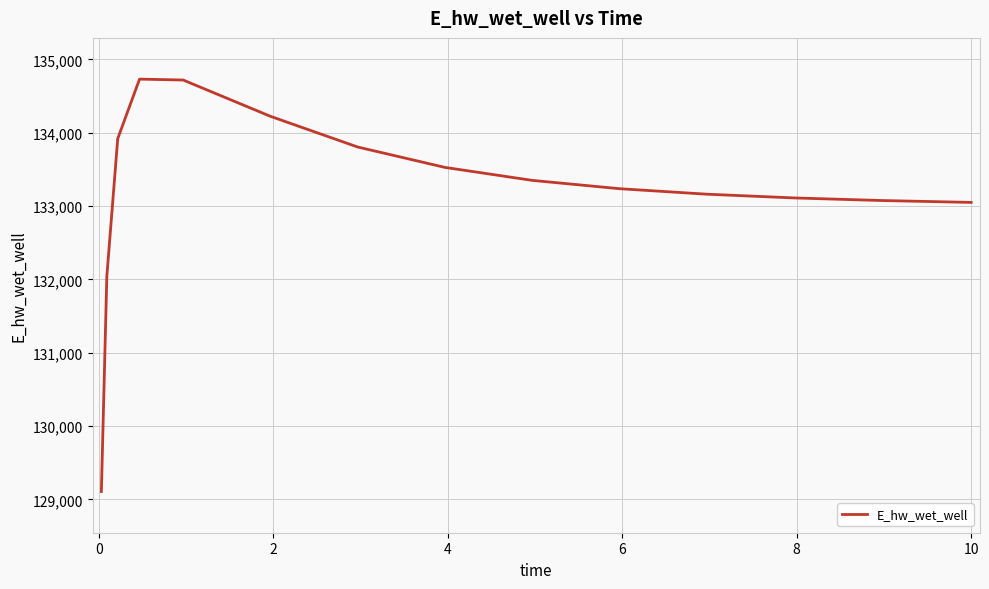

What is the greatest value displayed?

134731.0